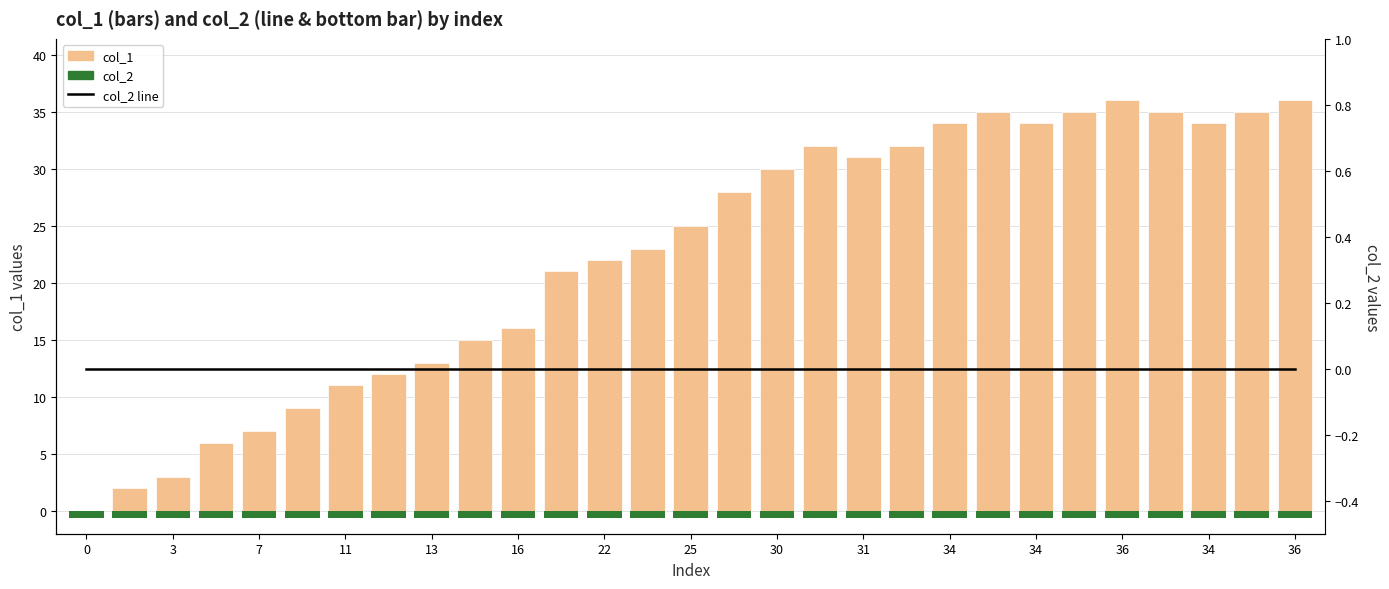

Reading left to right, list all the values displayed in this chart.

col_1: 0.0	2.0	3.0	6.0	7.0	9.0	11.0	12.0	13.0	15.0	16.0	21.0	22.0	23.0	25.0	28.0	30.0	32.0	31.0	32.0	34.0	35.0	34.0	35.0	36.0	35.0	34.0	35.0	36.0
col_2 (bar): 0.6	0.6	0.6	0.6	0.6	0.6	0.6	0.6	0.6	0.6	0.6	0.6	0.6	0.6	0.6	0.6	0.6	0.6	0.6	0.6	0.6	0.6	0.6	0.6	0.6	0.6	0.6	0.6	0.6
col_2: 0.0	0.0	0.0	0.0	0.0	0.0	0.0	0.0	0.0	0.0	0.0	0.0	0.0	0.0	0.0	0.0	0.0	0.0	0.0	0.0	0.0	0.0	0.0	0.0	0.0	0.0	0.0	0.0	0.0